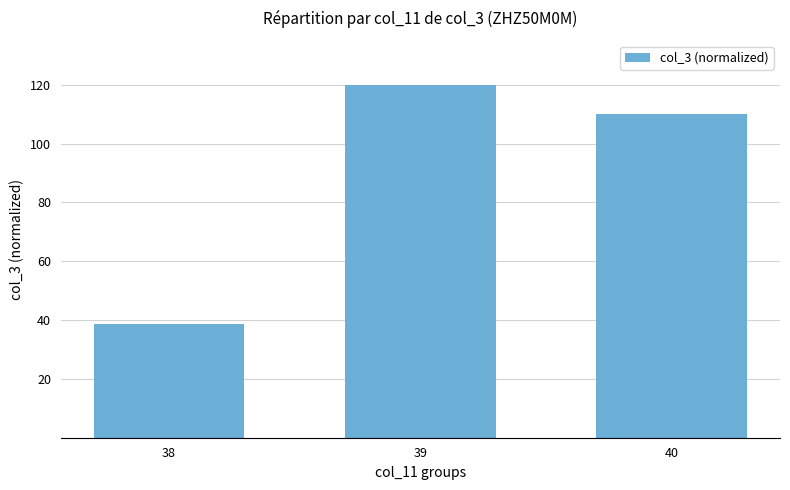

What is the minimum value shown in the chart?

38.6